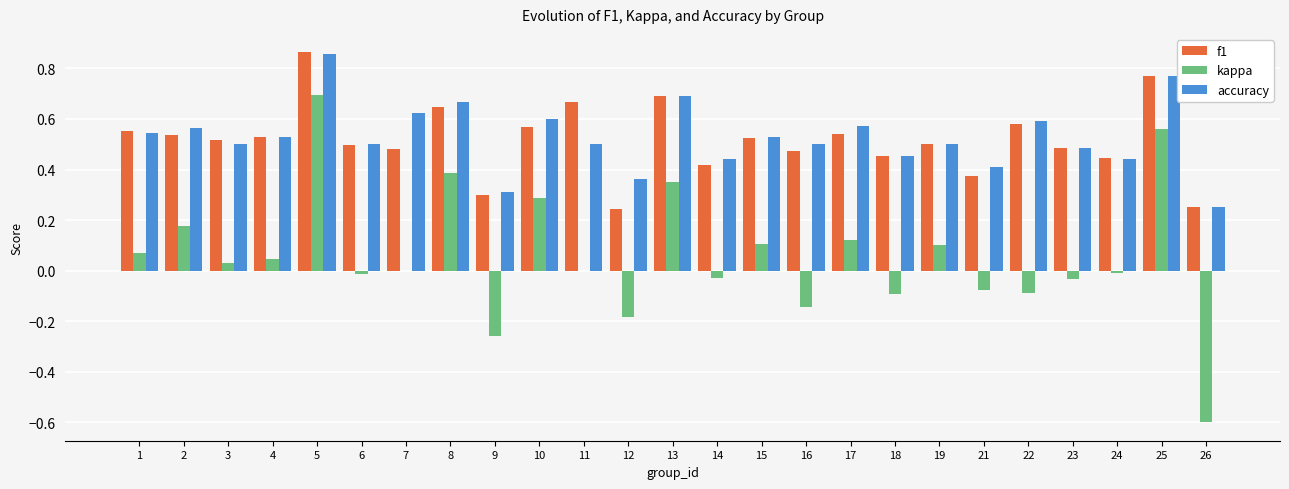

How many groups of bars are there?

25